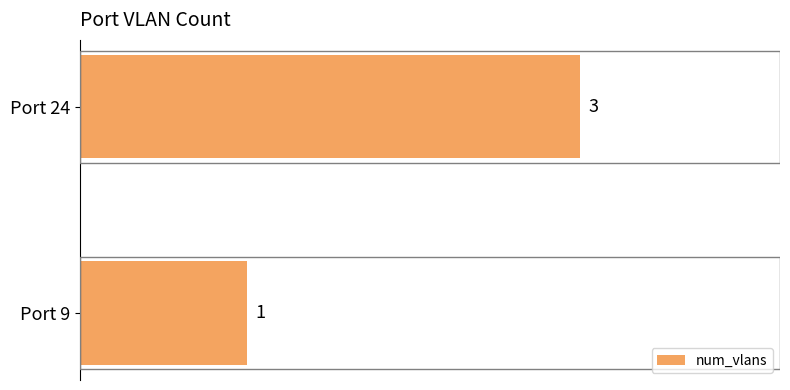

Which has a higher value, Port 24 or Port 9?

Port 24